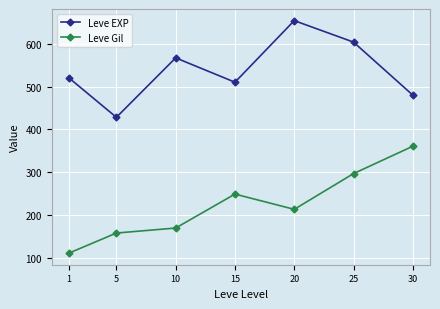

Where is the first local maximum for Leve EXP?

10